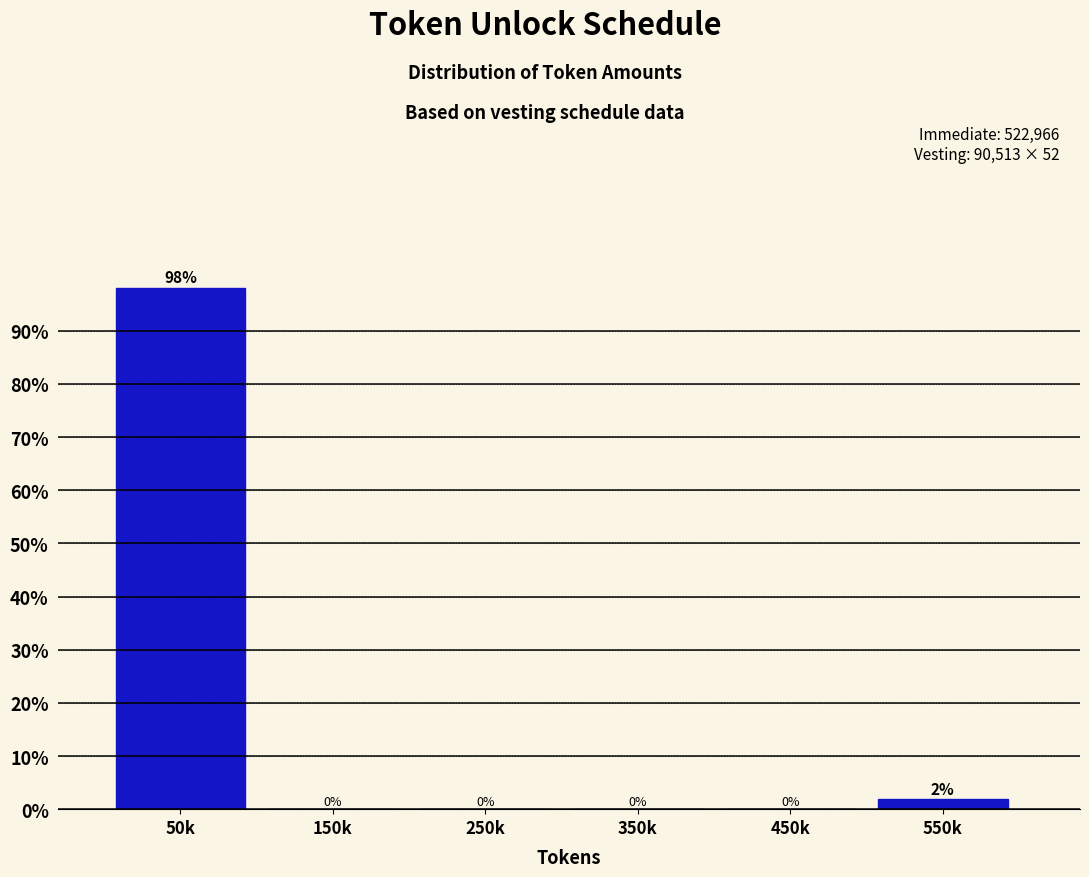

What is the sum of all values?

100.0